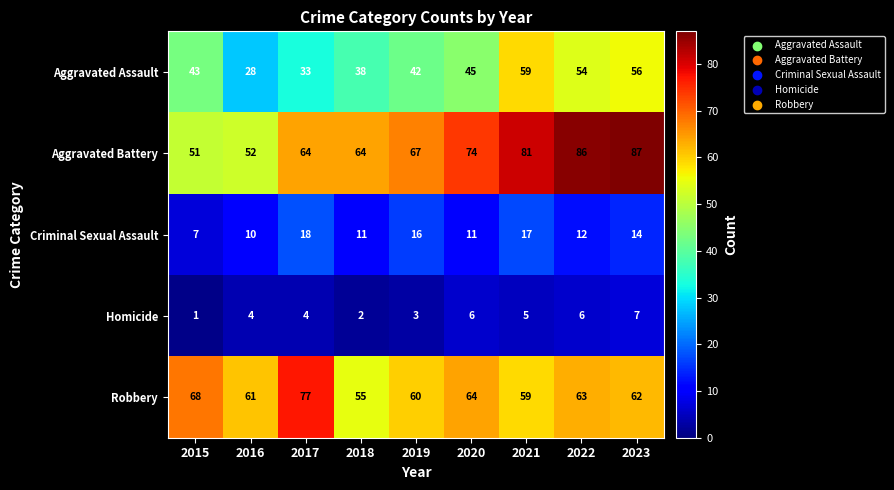

Which series has the largest total across all categories?

Aggravated Battery